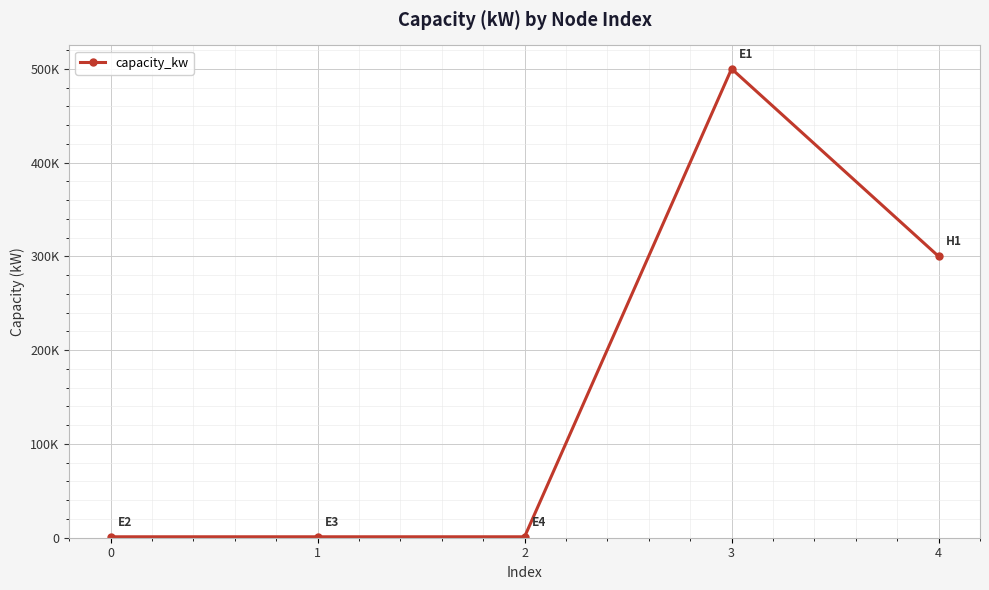

Does the chart have visible grid lines?

Yes